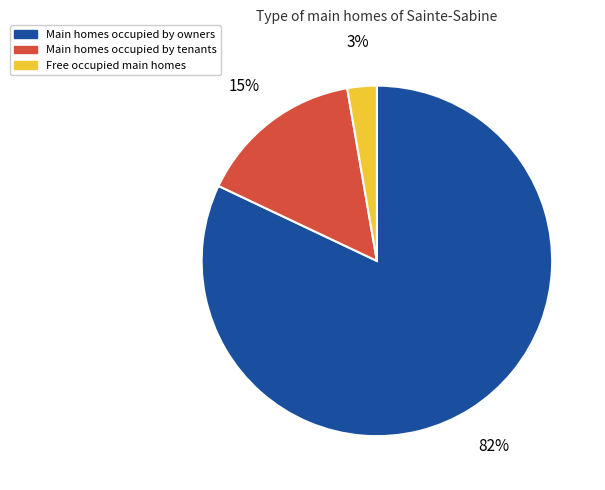

Is there a majority slice in this chart?

Yes